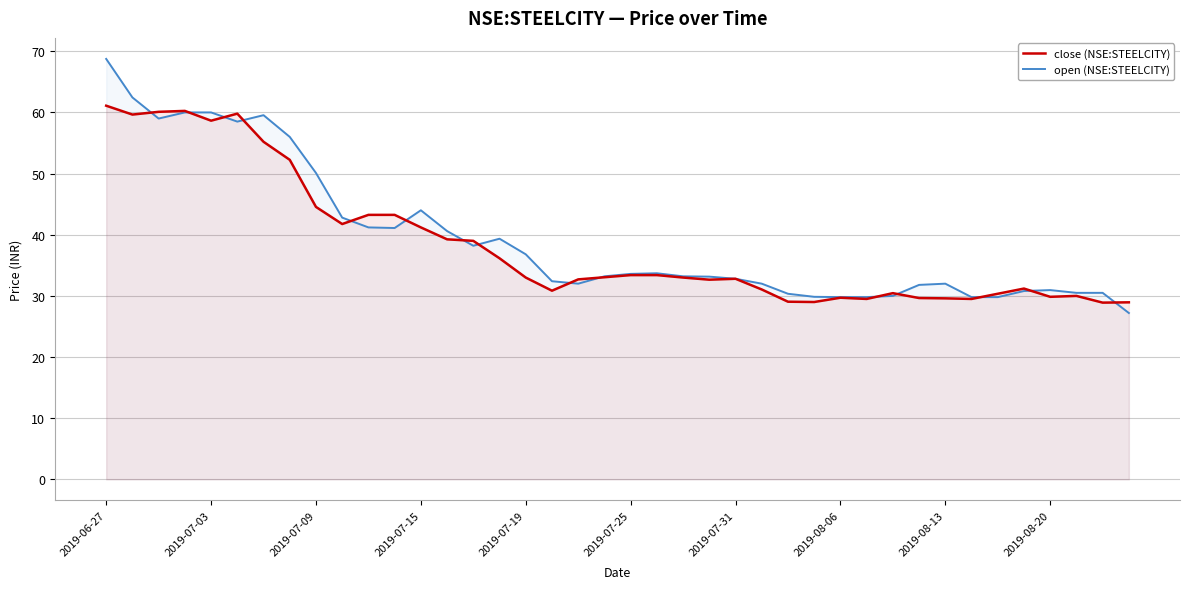

Is the value of open (NSE:STEELCITY) at 22 greater than the value of close (NSE:STEELCITY) at 21?

No